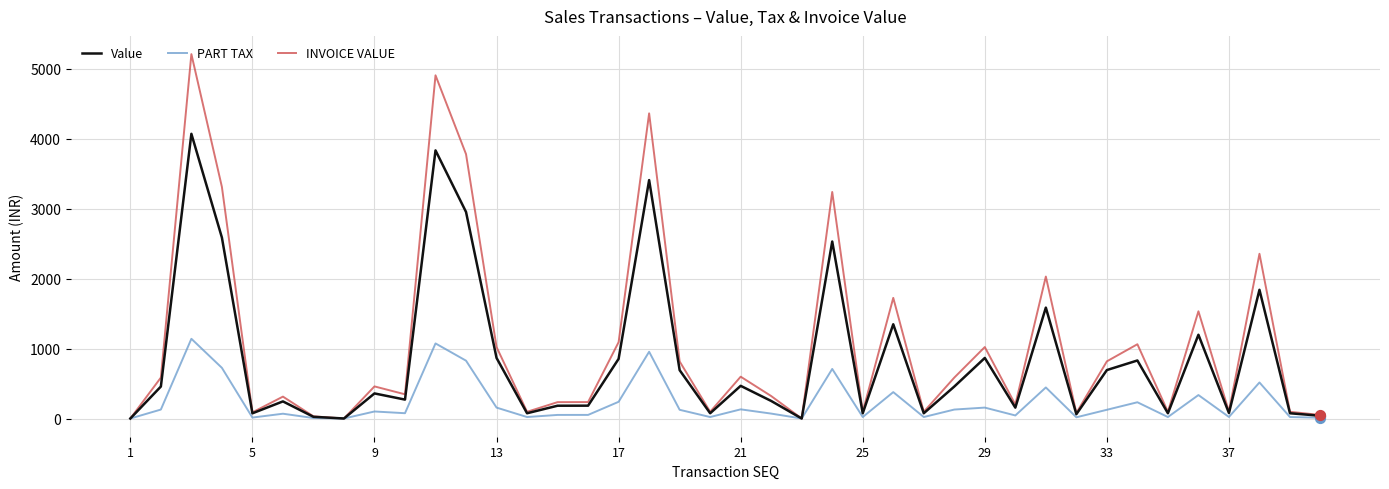

At how many categories does at least one series exceed 4652?

2